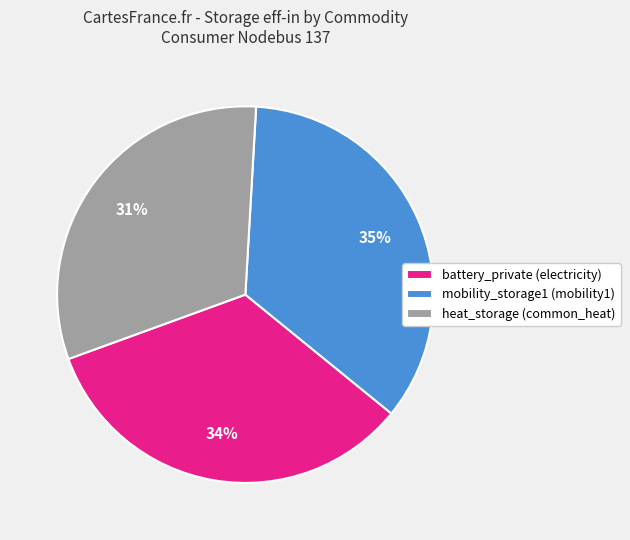

Rank the categories by value from highest to lowest.

mobility_storage1 (mobility1), battery_private (electricity), heat_storage (common_heat)